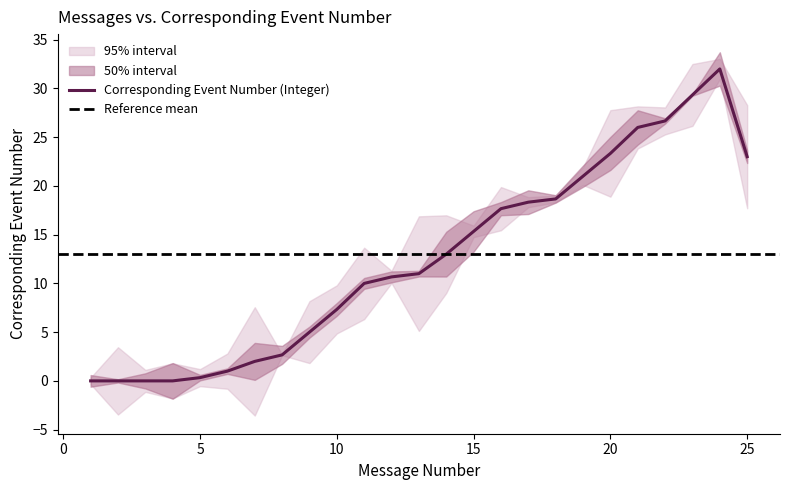

At which label is Corresponding Event Number (Integer) closest to 16?

15